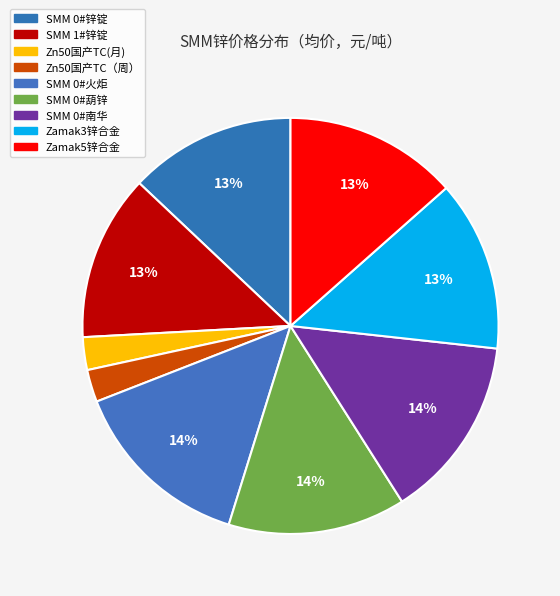

How many slices are in this pie chart?

9